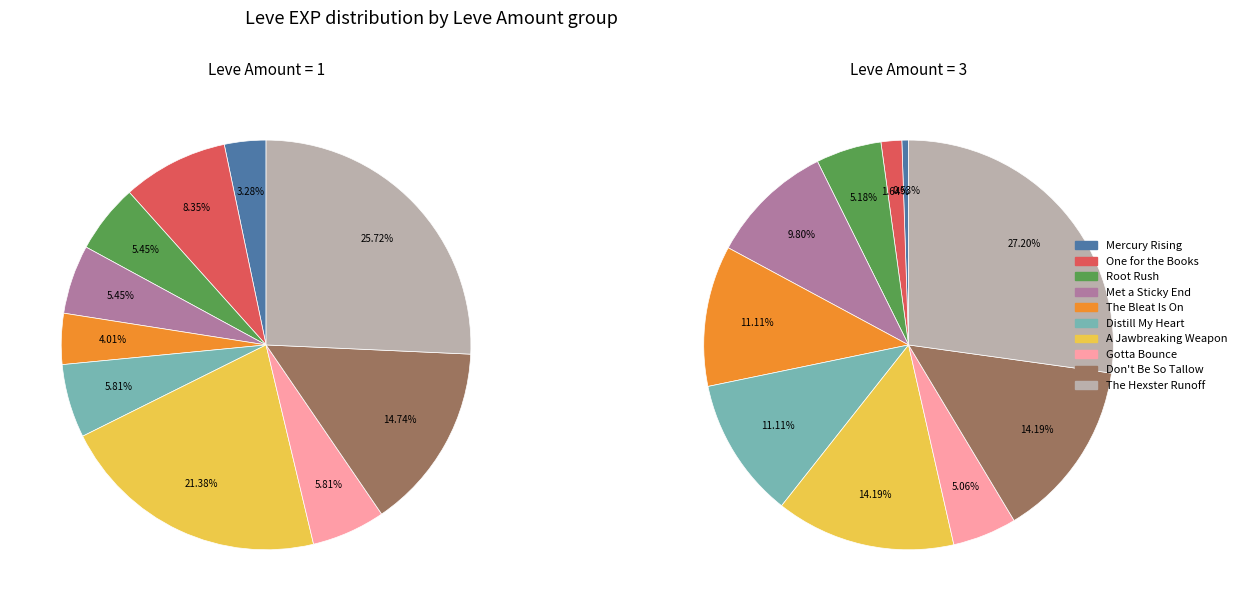

To the nearest percent, what is the difference between the 6 and 5 slice percentages?

8%